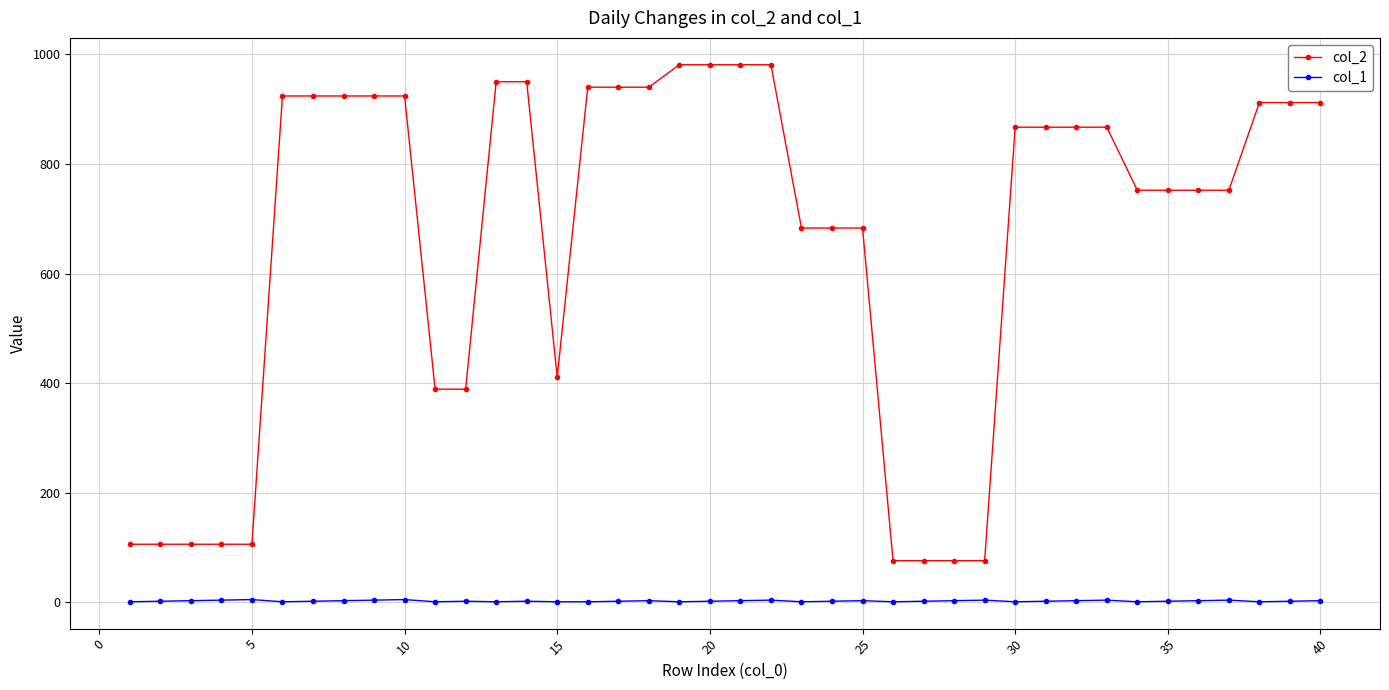

True or false: col_1 has more than 1 points higher than both neighbors.

True